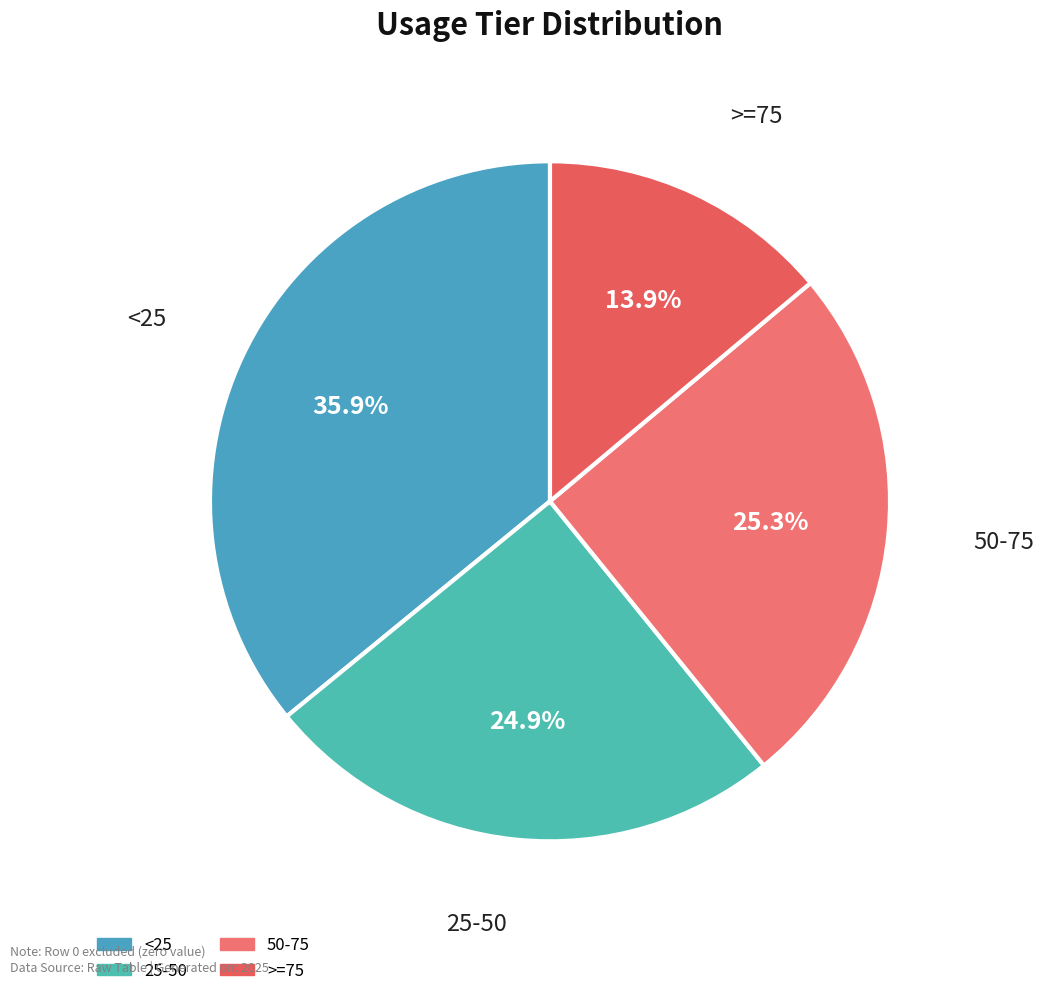

How much of the chart is everything except <25?

64.1%